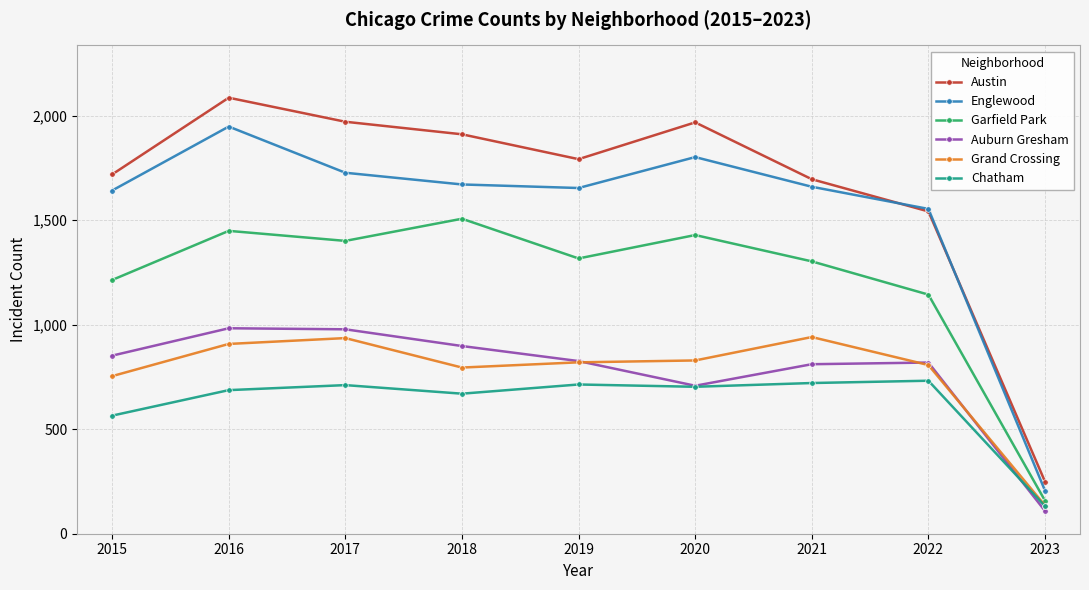

At 2015, list the series in order from smallest to largest.

Chatham, Grand Crossing, Auburn Gresham, Garfield Park, Englewood, Austin